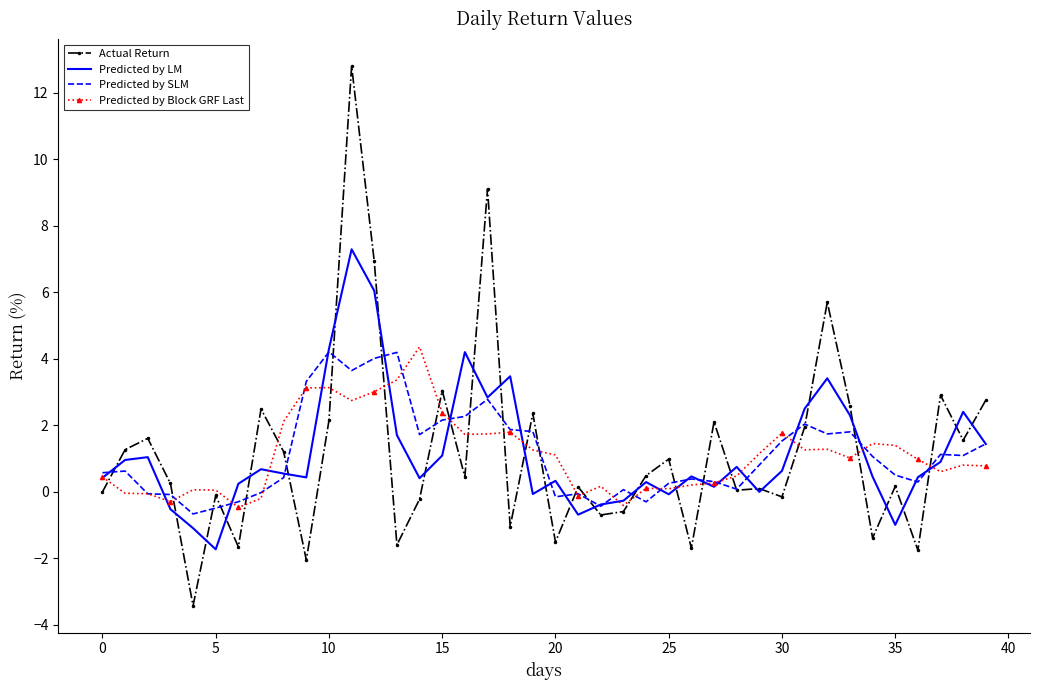

Which series ends up on top after the final intersection of Predicted by LM and Predicted by Block GRF Last?

Predicted by LM